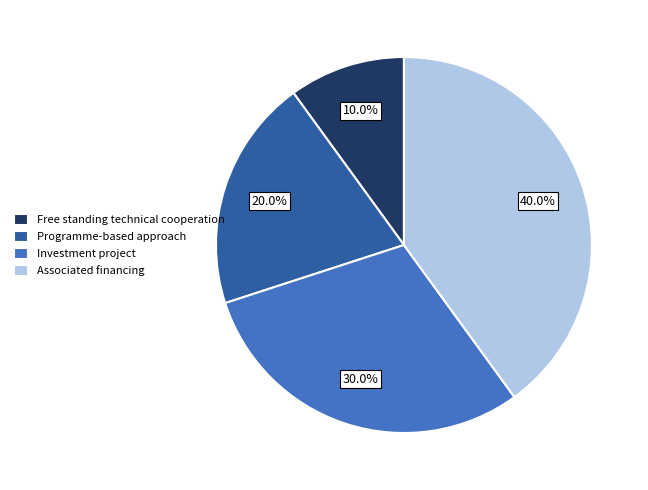

To the nearest percent, what is the difference between the largest and smallest slice percentages?

30%